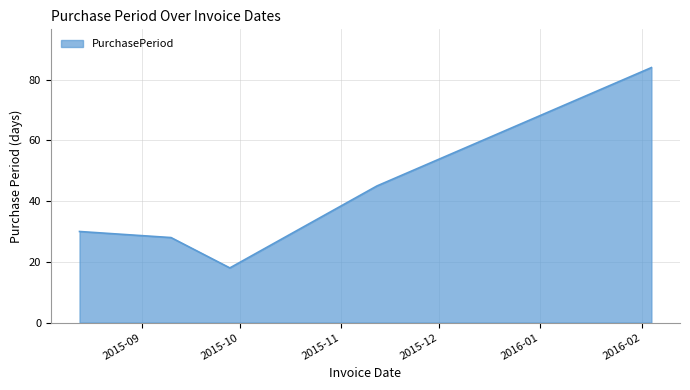

What is the average value?

41